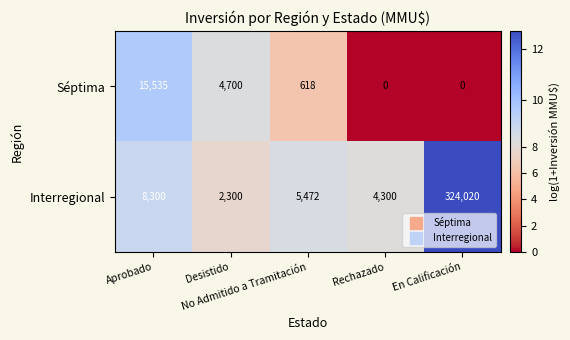

What is the sum of all Séptima values?

20853